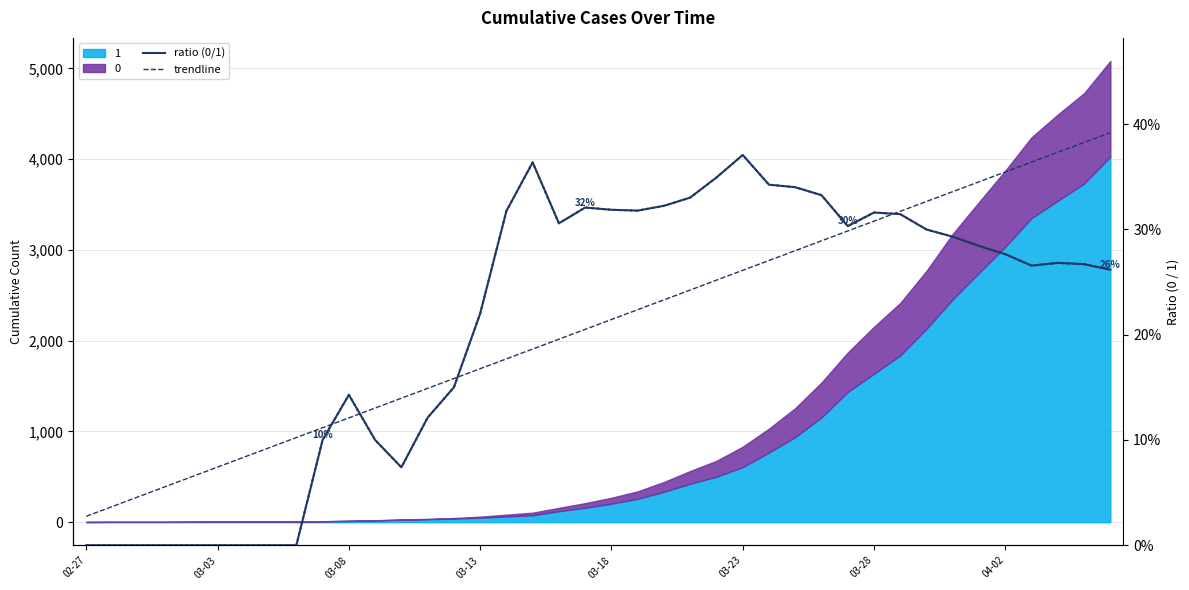

In ratio (0/1), how many points are lower than both neighbors (excluding endpoints)?

5